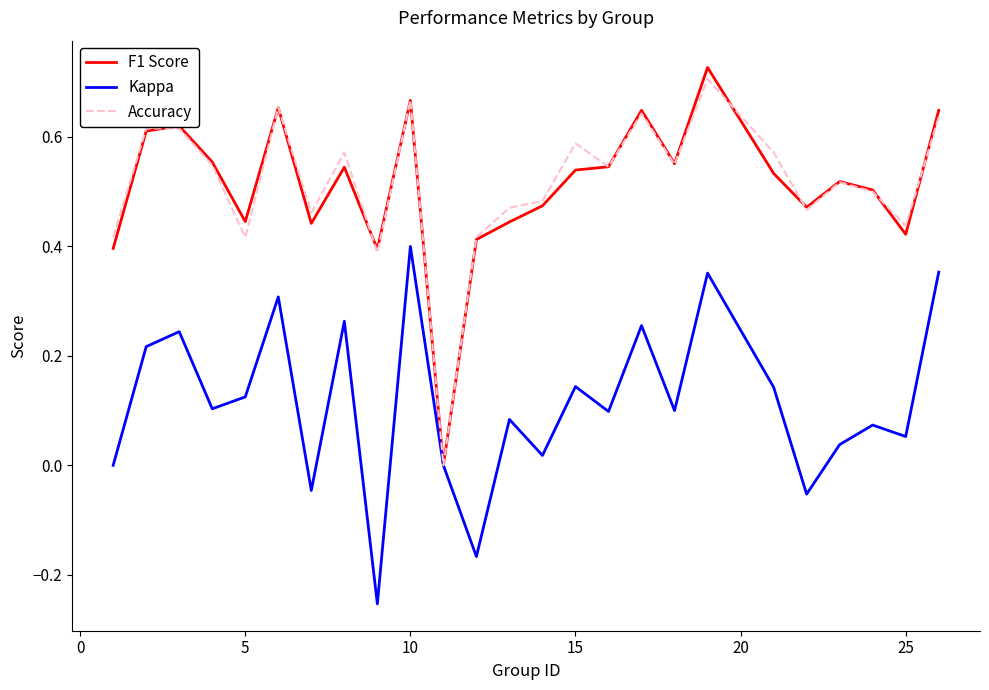

Which series has the largest range (max minus min)?

F1 Score